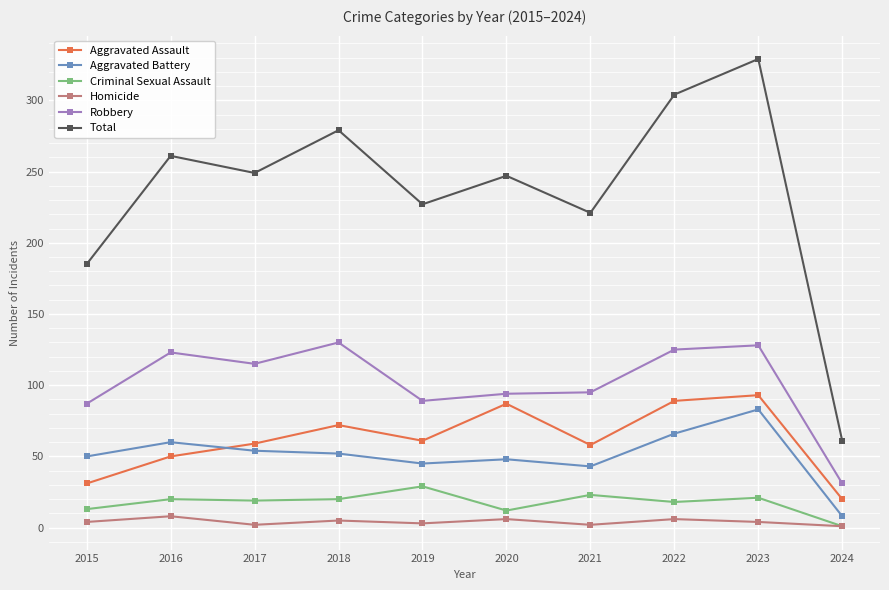

What is the approximate value of Total at 2021, to the nearest 50?

200